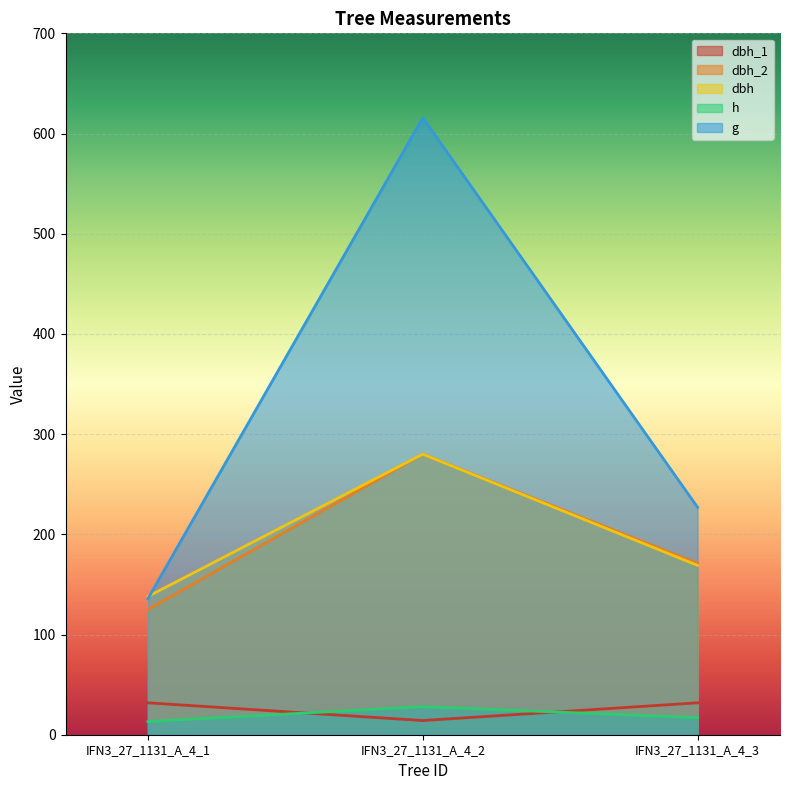

Reading left to right, what are all the values shown in this chart?

dbh_1: 31.8	14.2	31.8
dbh_2: 125.0	280.0	171.0
dbh: 138.0	280.0	169.0
h: 13.2	28.0	17.0
g: 135.8	615.8	227.0